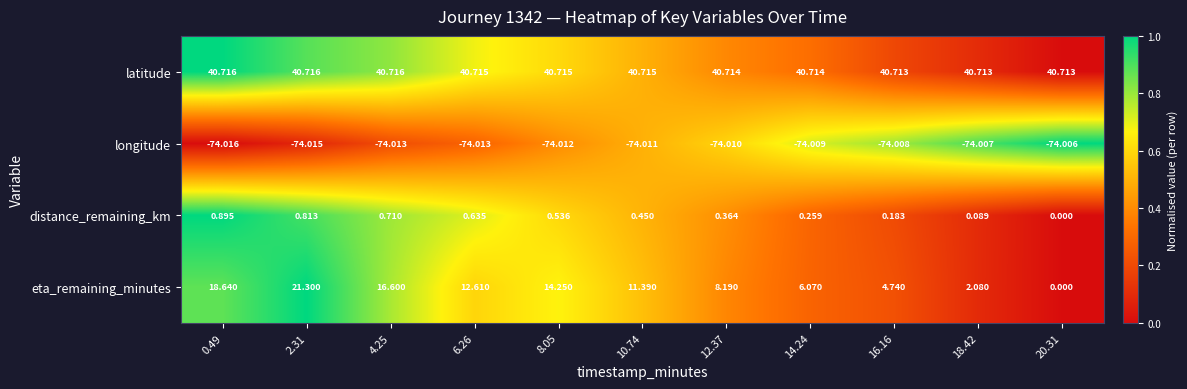

List the series in order of their peak value, lowest first.

longitude, distance_remaining_km, eta_remaining_minutes, latitude